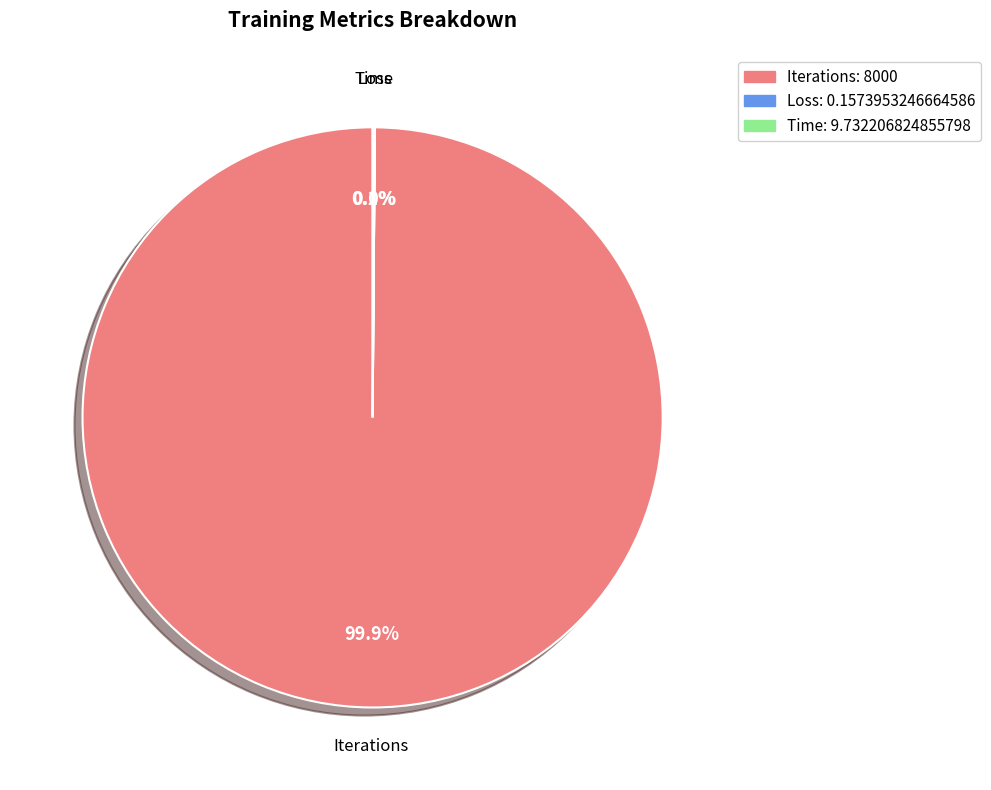

Is there any slice that represents more than half of the pie?

Yes